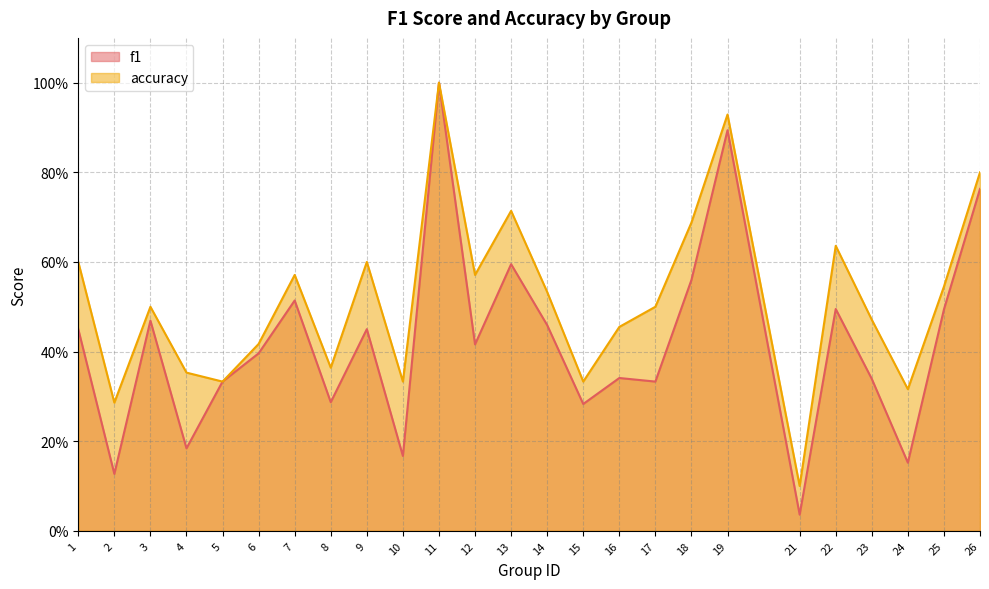

Which category has the highest value in the accuracy series?

11